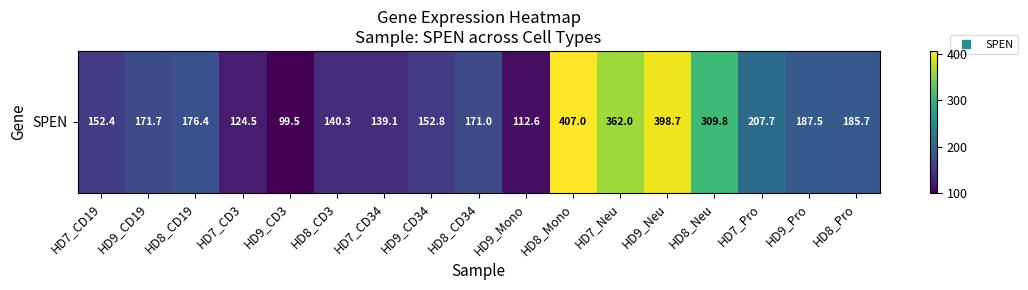

Which category has the lowest value across all series?

HD9_CD3